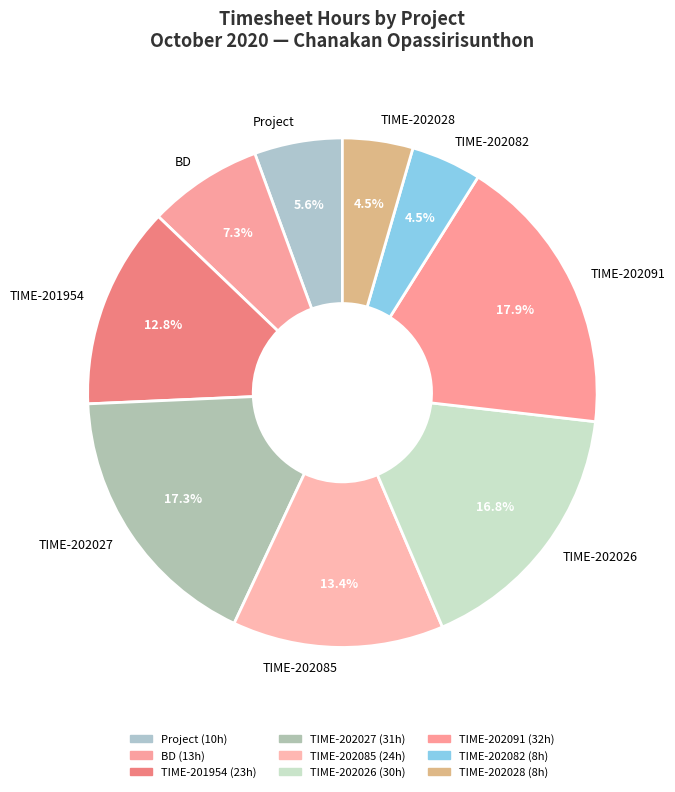

Does TIME-202091 account for over 50% of the chart?

No